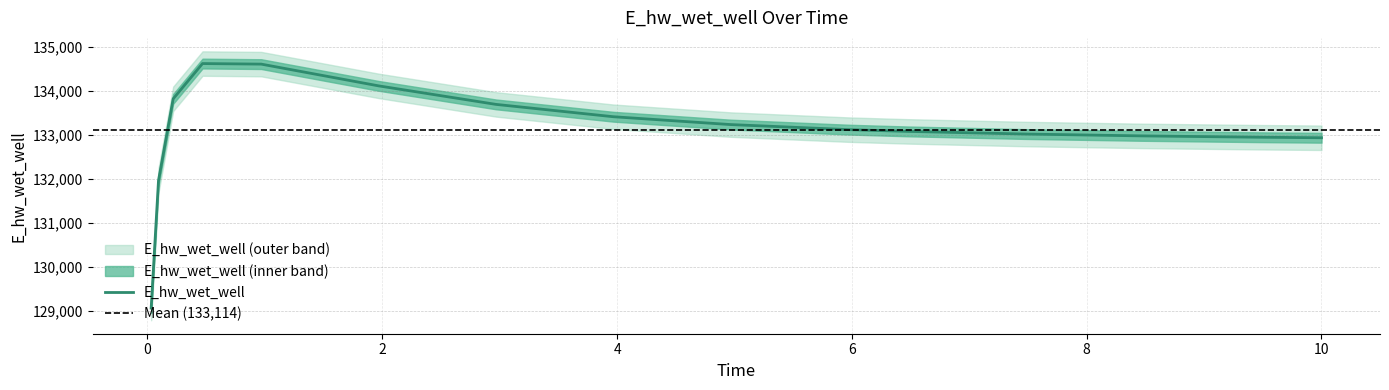

At which category does the data reach its first local peak?

0.46875